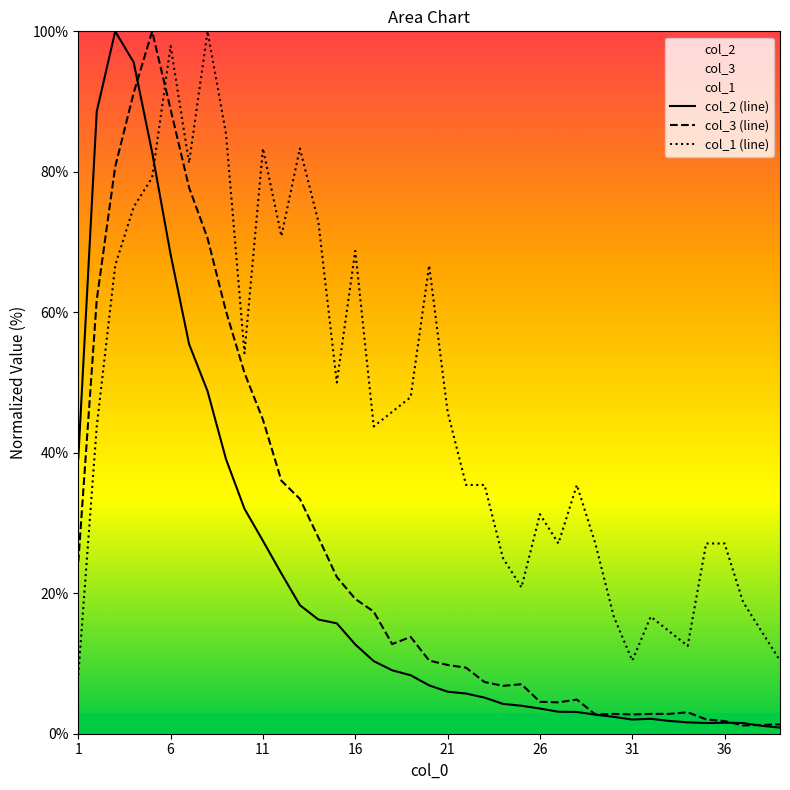

What are all the series names shown in the legend?

col_2 (line), col_3 (line), col_1 (line)